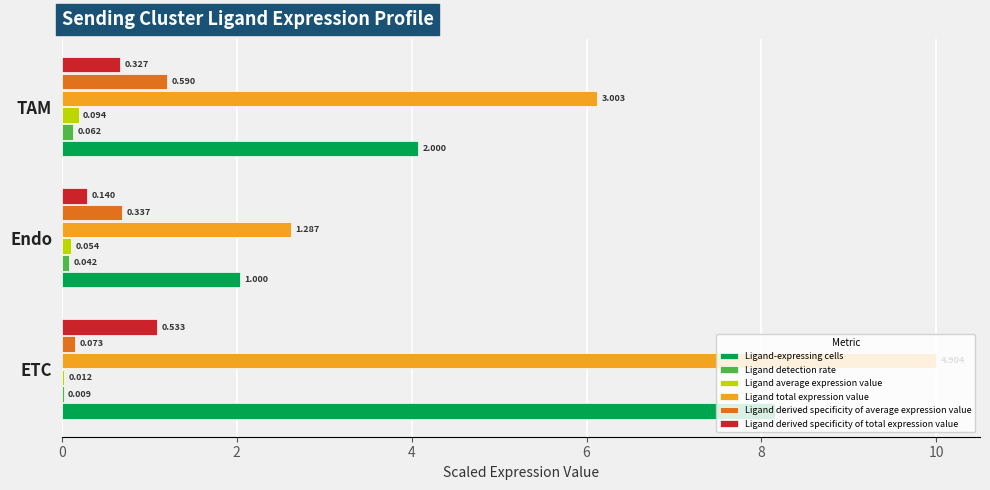

Between ETC and TAM, which series saw the biggest shift?

Ligand-expressing cells